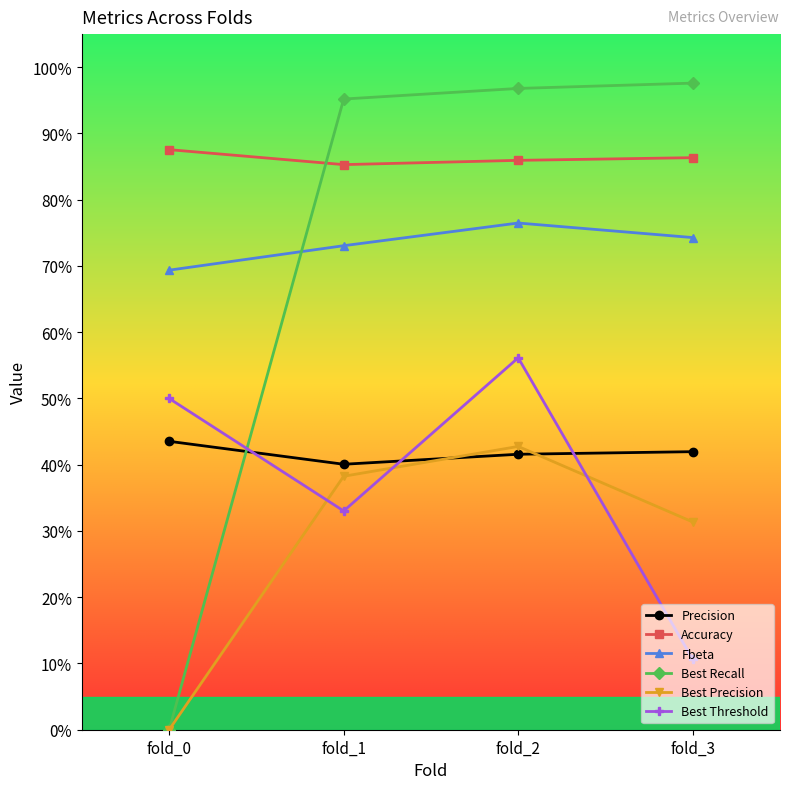

True or false: Accuracy has a value of 0.9 at fold_2.

True